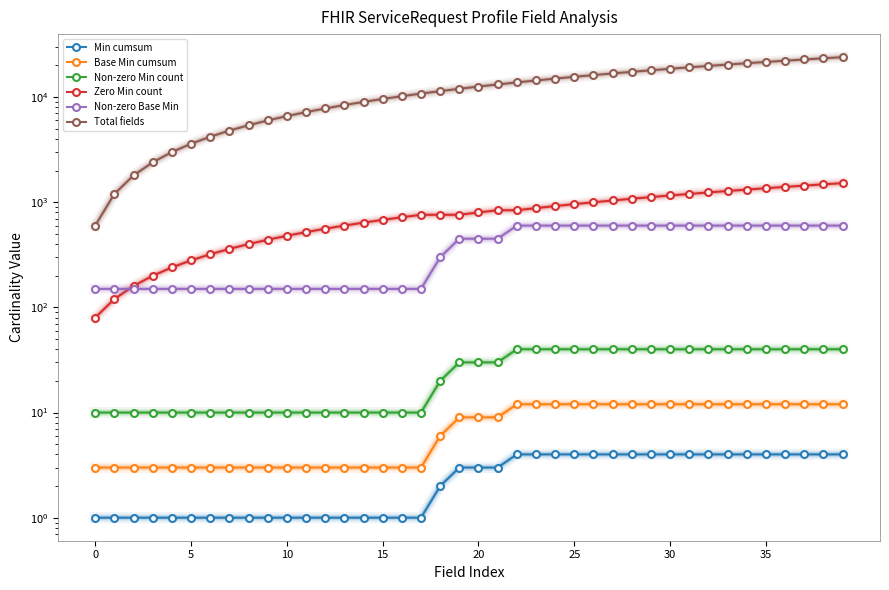

What is the smallest value displayed?

1